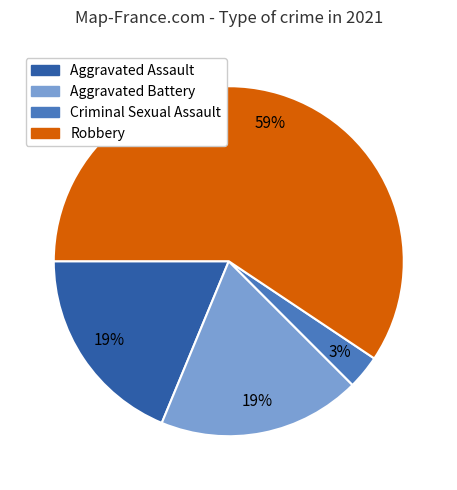

Is it true that Aggravated Assault is 28% of the pie?

False